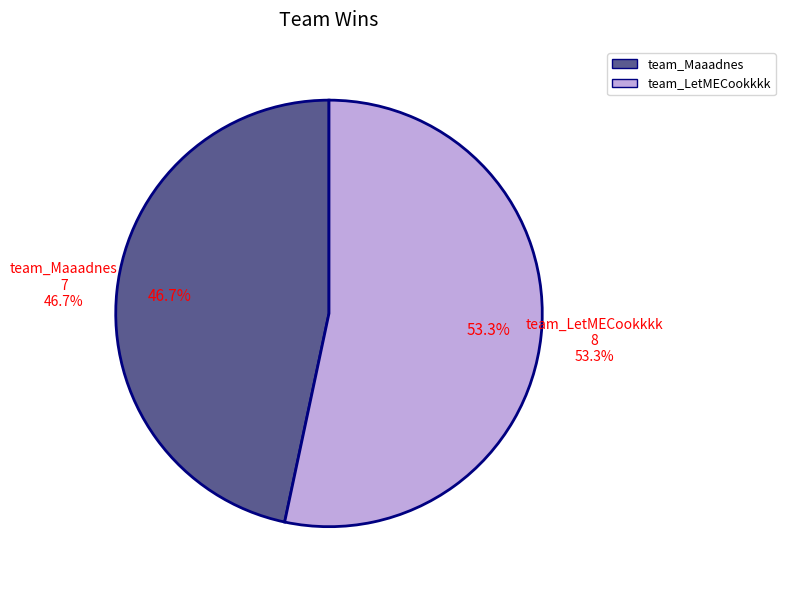

How many slices are in this pie chart?

2